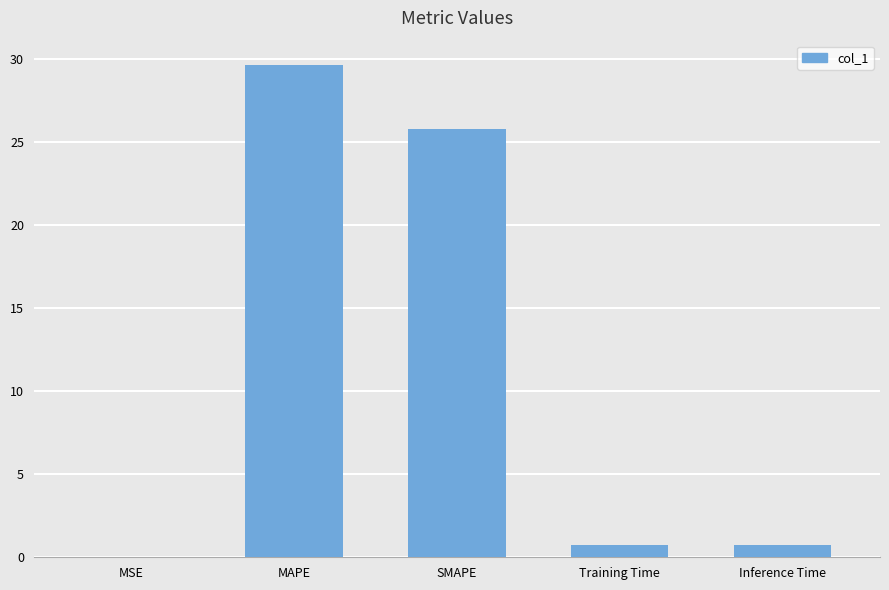

What is the change in value from SMAPE to Inference Time?

-25.0